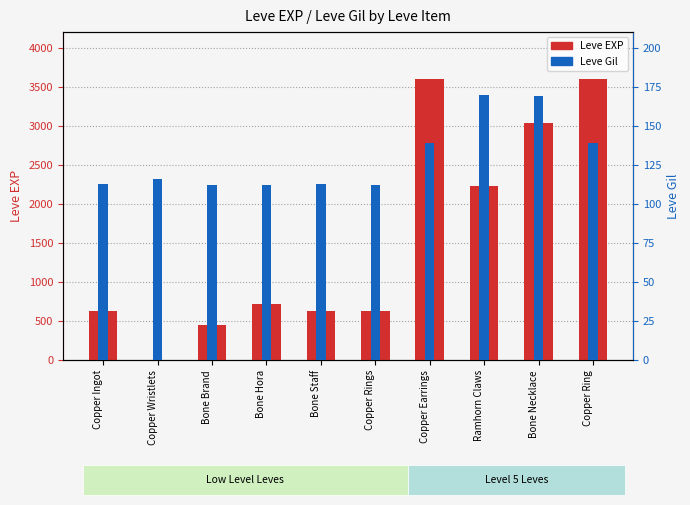

What is the sum of the Leve Gil values at Ramhorn Claws and Copper Wristlets?

286